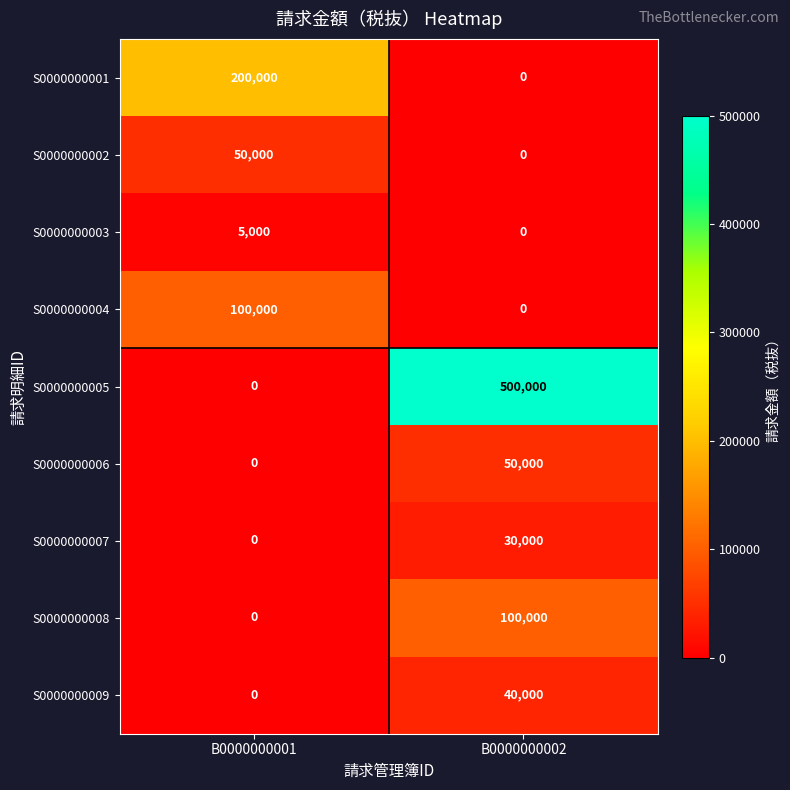

The value of S0000000007 at B0000000001 is -14766. True or false?

False